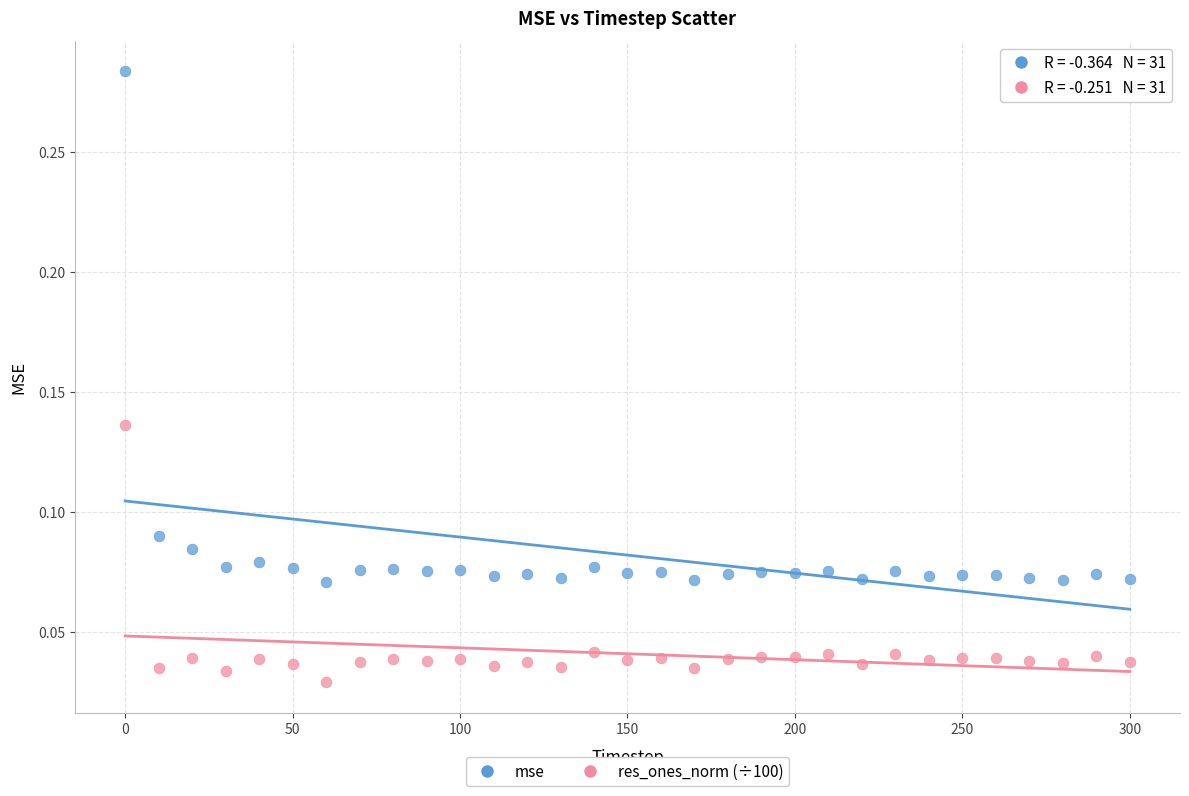

Which series has the widest spread of Y values?

mse